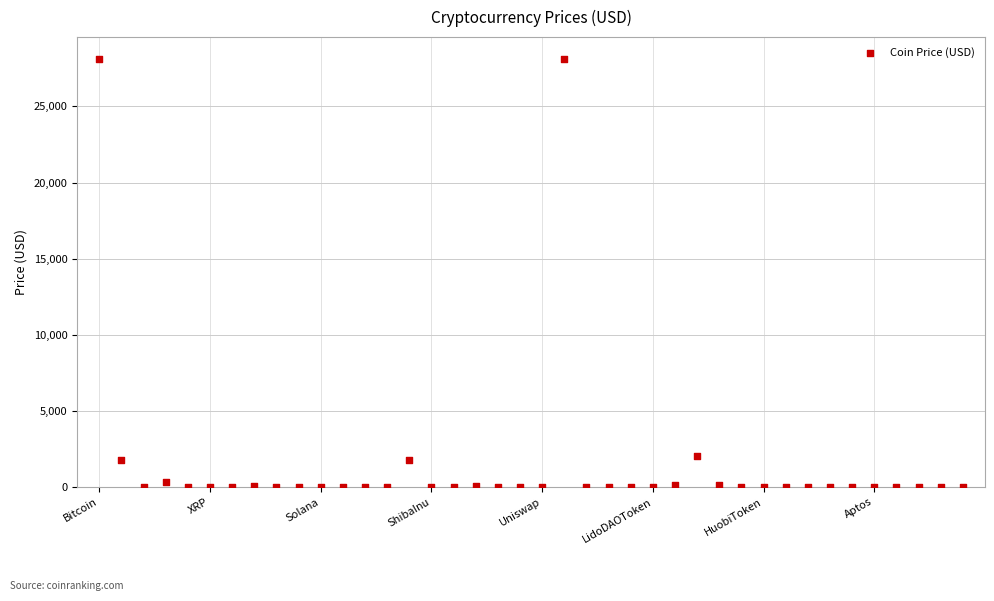

What is the range of Y values (max minus min)?

28143.8